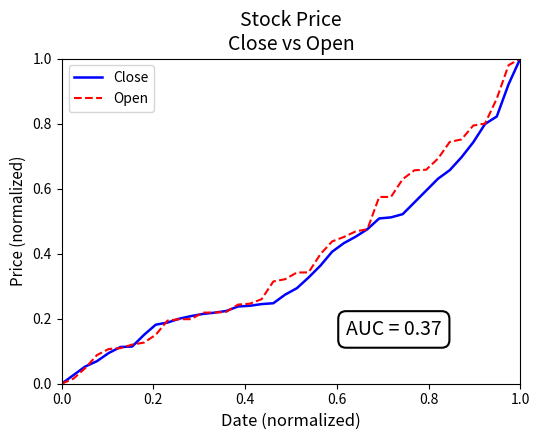

What is the sum of all Open values?

16.0